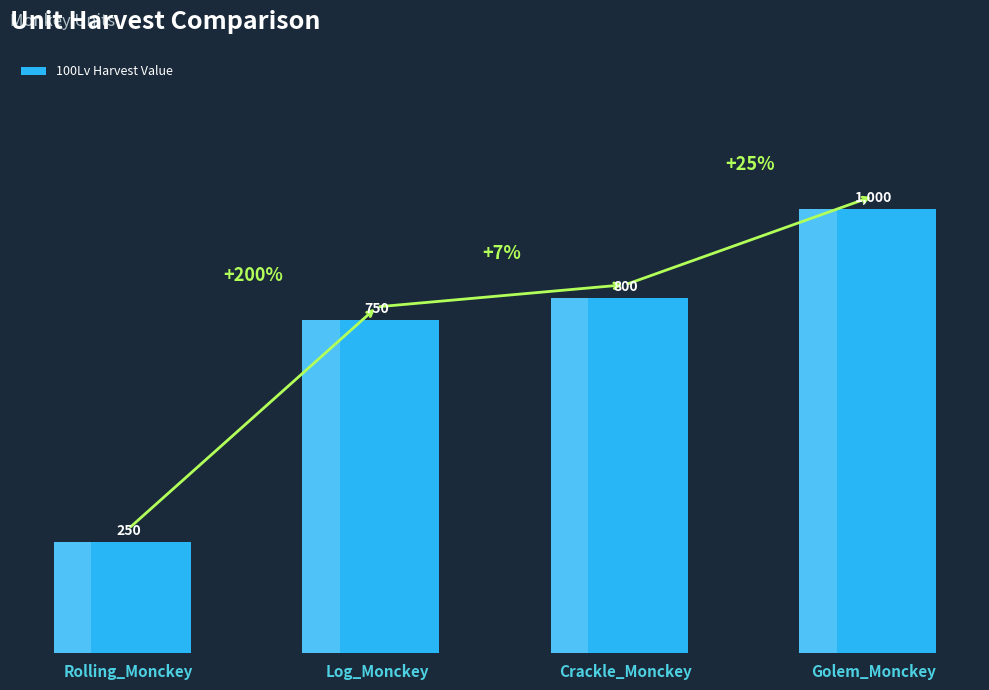

Rank the categories by value from highest to lowest.

Golem_Monckey, Crackle_Monckey, Log_Monckey, Rolling_Monckey